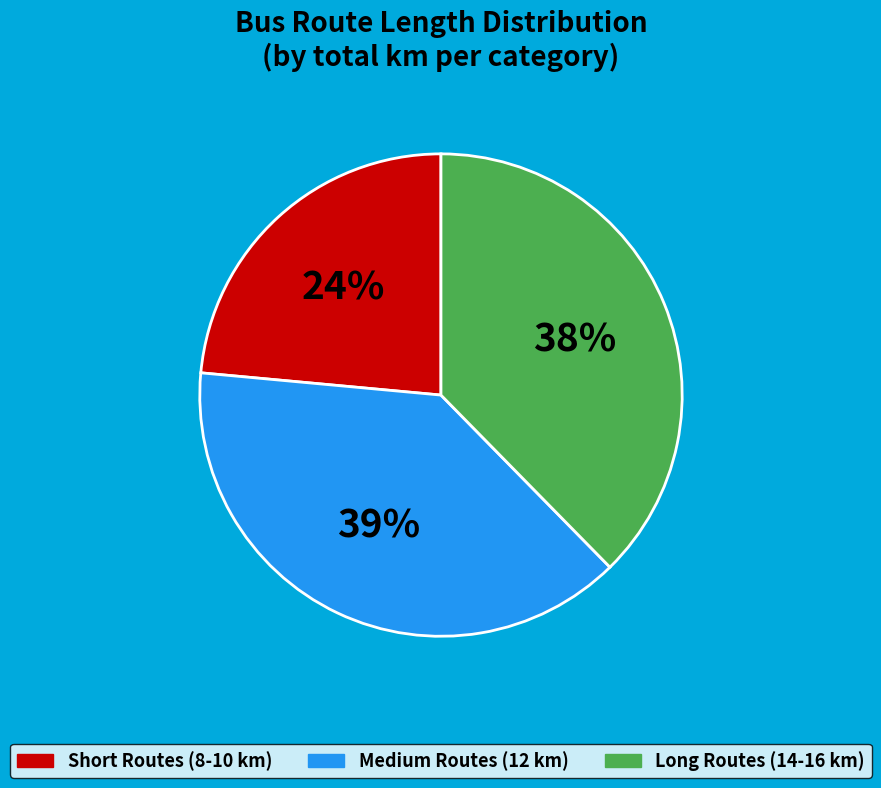

To the nearest percent, what portion does Short Routes (8-10 km) represent?

24%